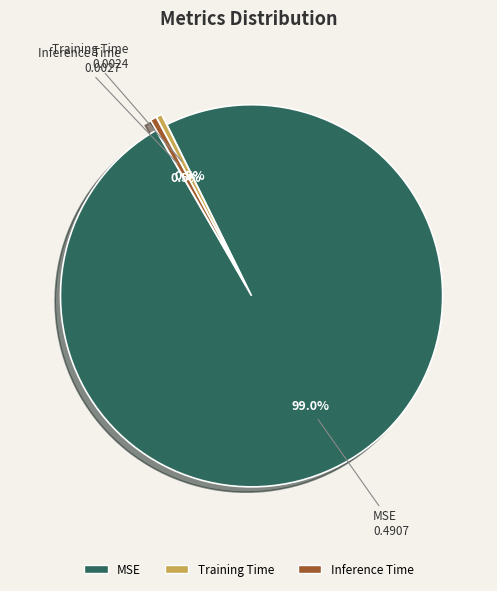

Does any single category account for the majority?

Yes